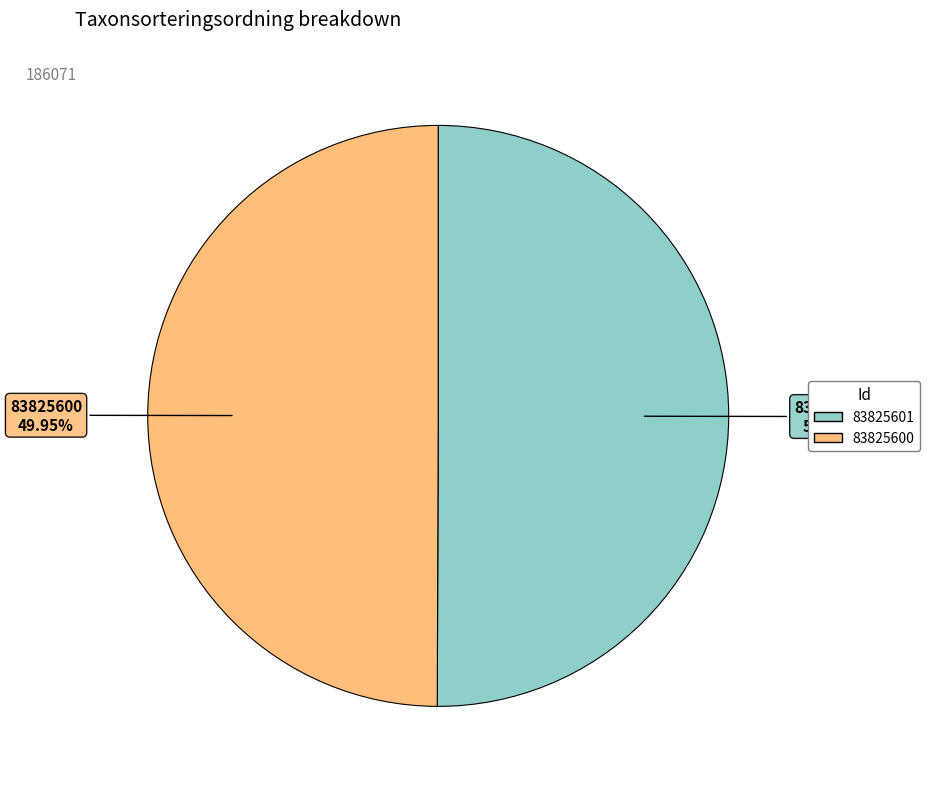

True or false: 83825601 accounts for 60% of the total.

False